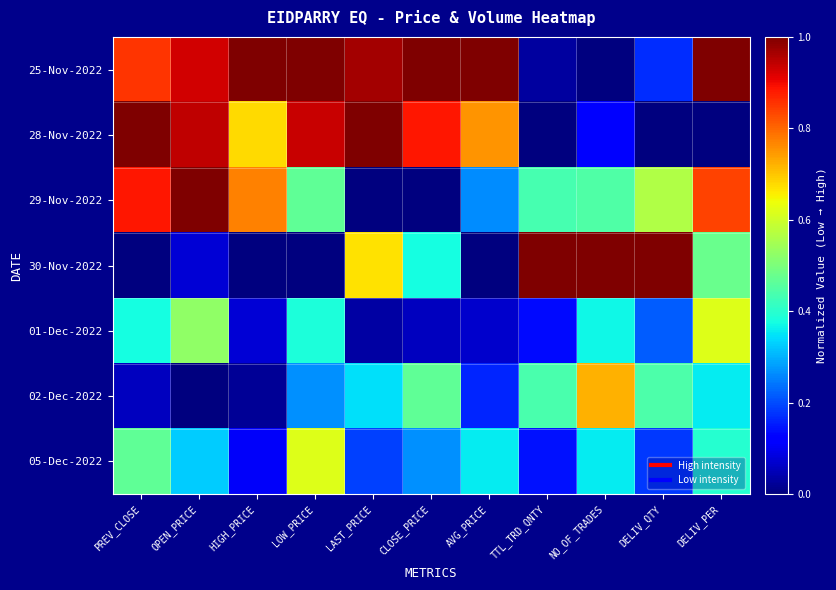

What is the difference between the highest and lowest values at HIGH_PRICE?

1.0